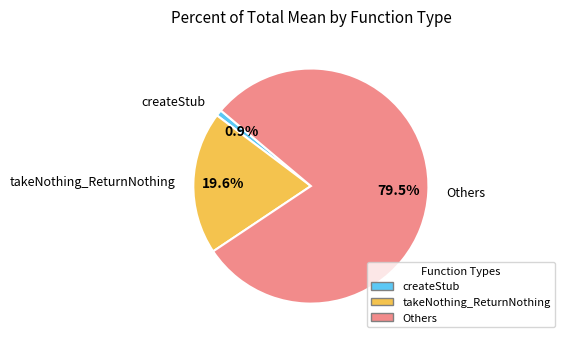

Rank the categories by value from lowest to highest.

createStub, takeNothing_ReturnNothing, Others